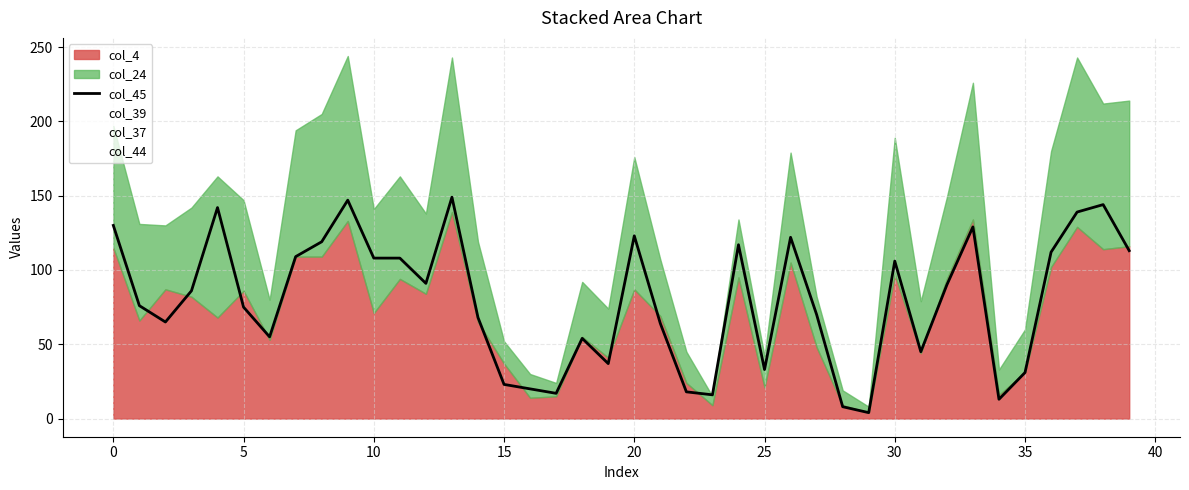

Is it true that the value at 15 is 83?

False